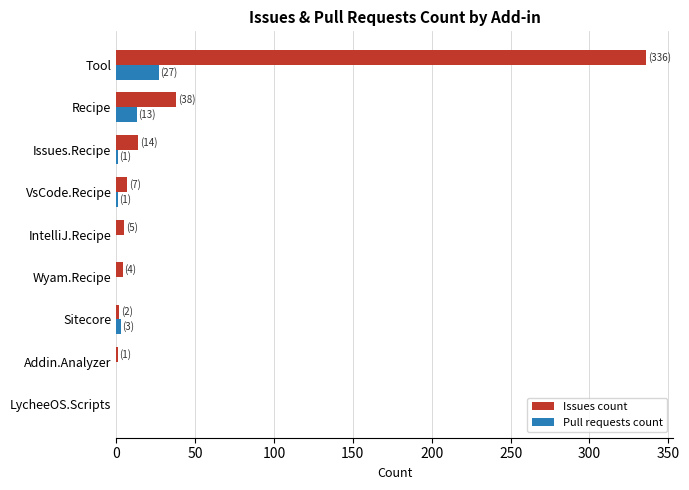

Which series has the largest total across all categories?

Issues count